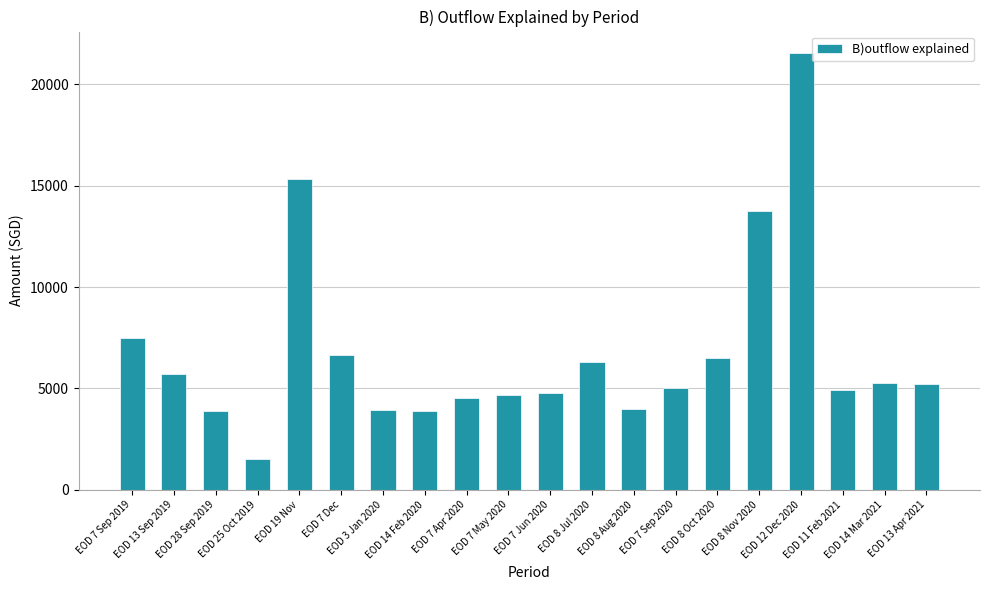

What is the greatest value displayed?

21532.2